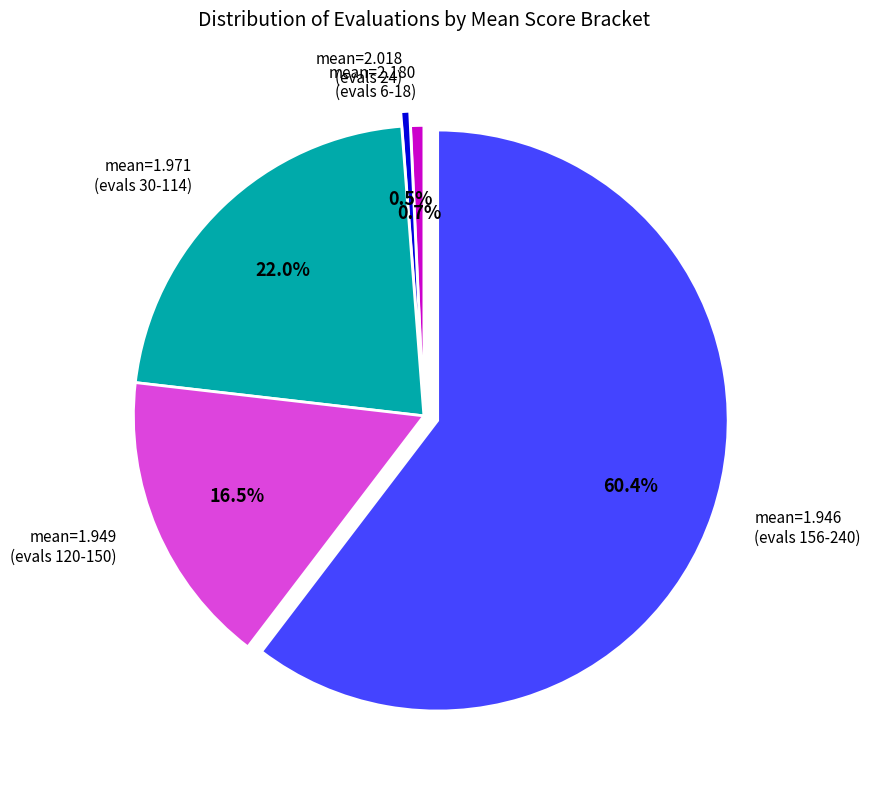

Is there any slice that represents more than half of the pie?

Yes